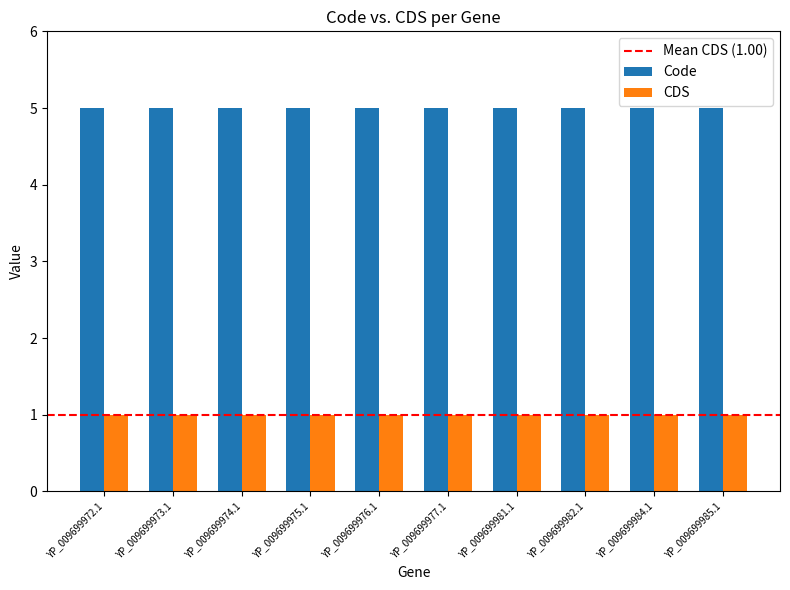

What is the label of the 7th bar from the left?

YP_009699981.1